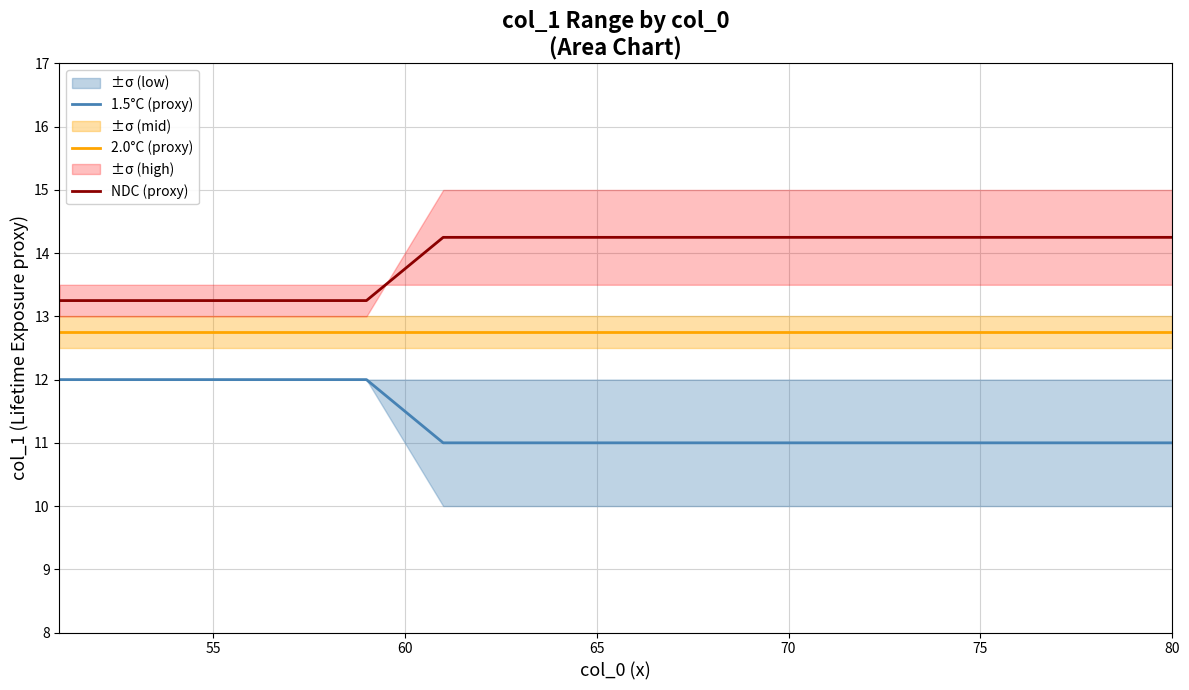

Which series has the largest range (max minus min)?

1.5°C (proxy)